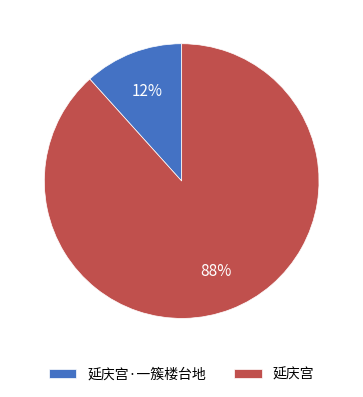

Is it true that 延庆宫·一簇楼台地 is 12% of the pie?

True